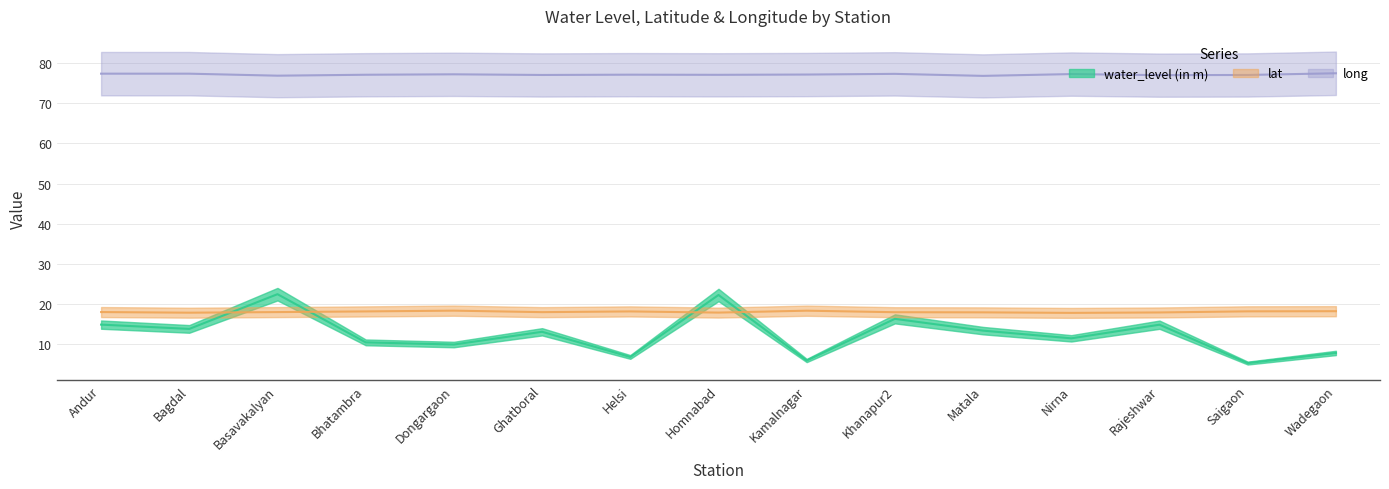

What are all the series names shown in the legend?

water_level (in m), lat, long